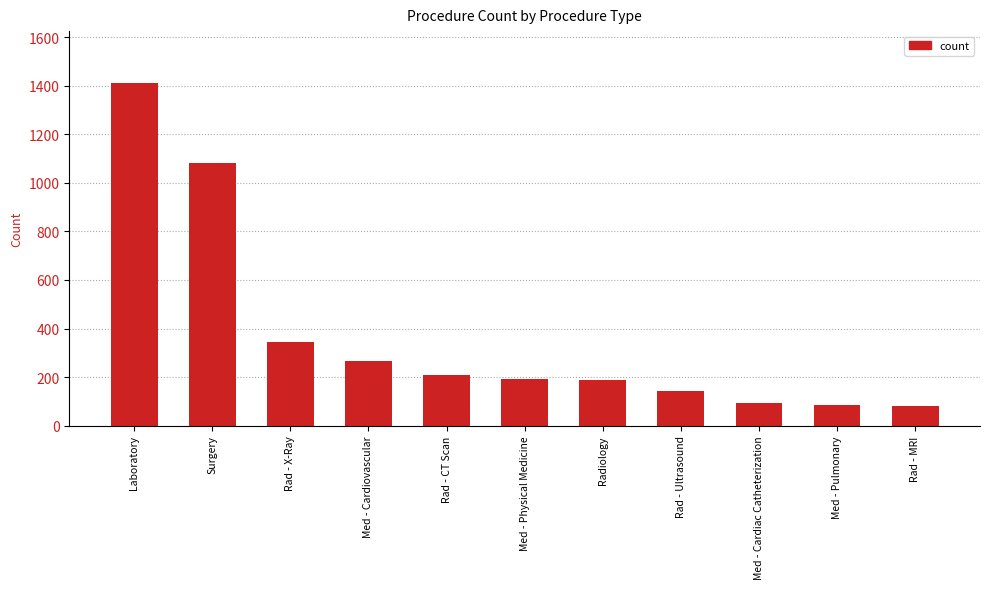

What is the difference between the values at Laboratory and Rad - X-Ray?

1069